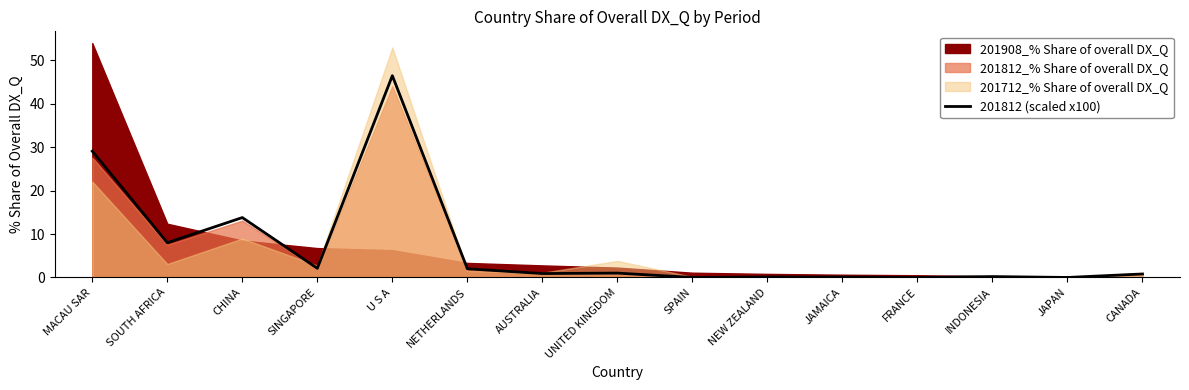

How many interior local valleys (lower than both neighbors) does the data have?

6